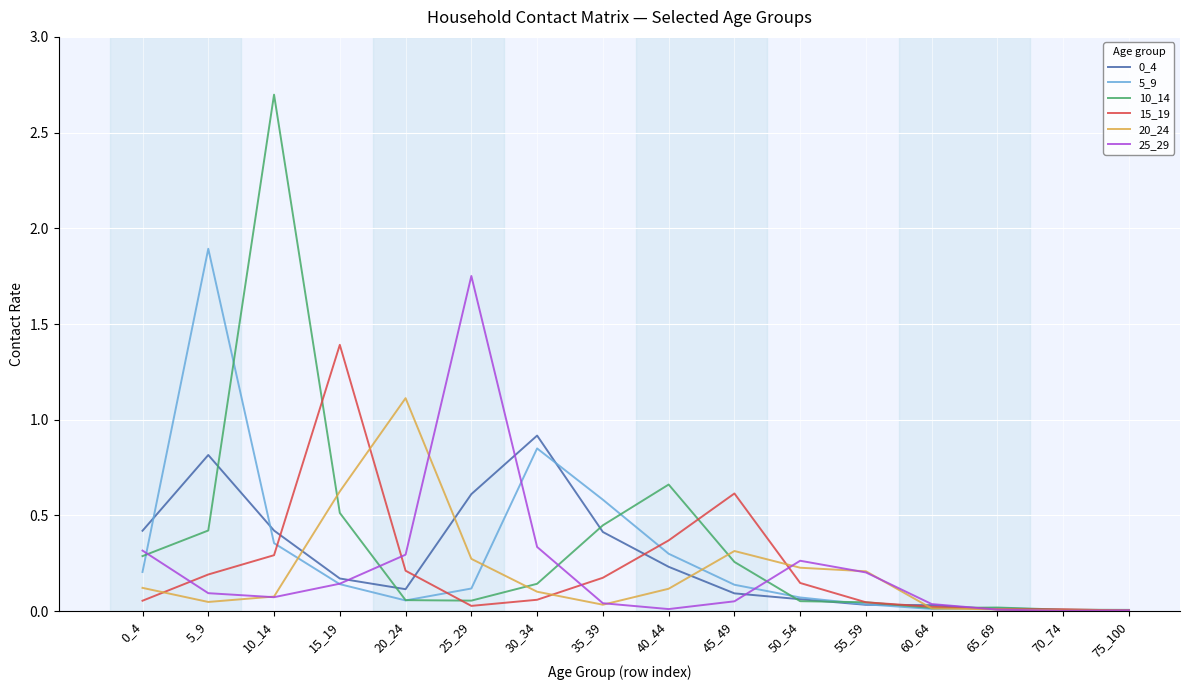

The value of 0_4 at 0_4 is 0.4. True or false?

True